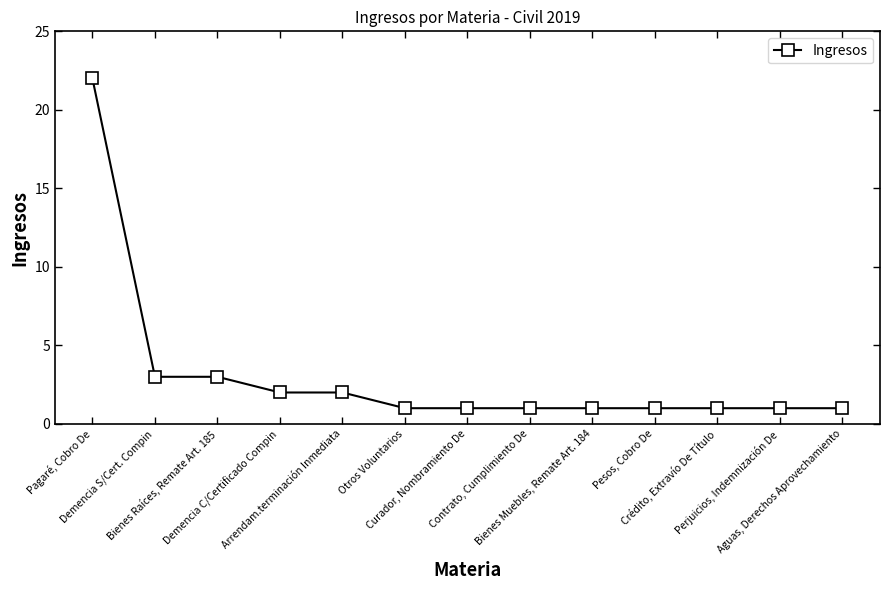

What is the value of the 13th point from the left?

1